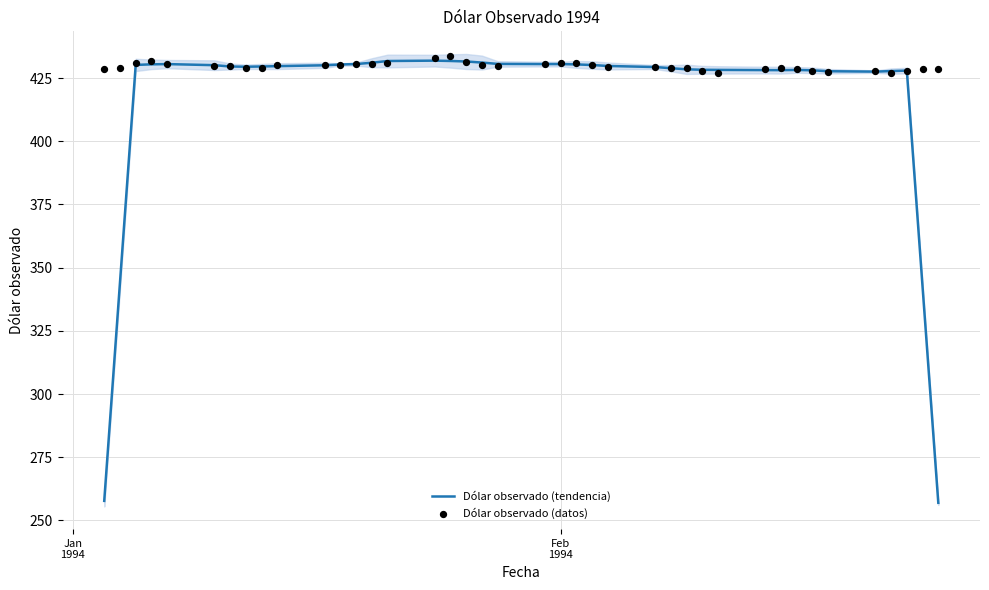

Is the value of Dólar observado (tendencia) at 13 greater than the value of Dólar observado (datos) at 28?

Yes